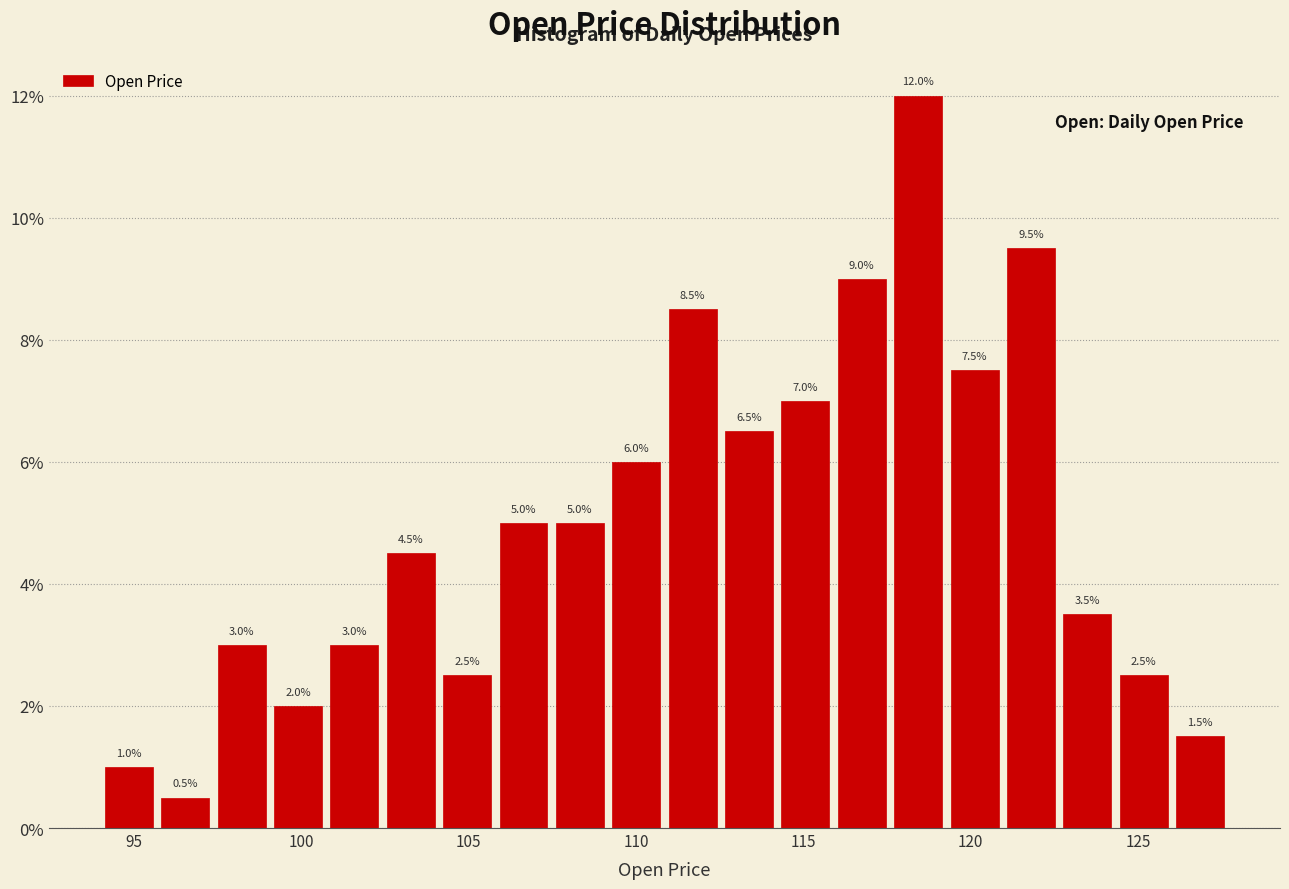

Around what value on the x-axis is the tallest bar? Give the approximate position of its centre, as read against the axis.

118.5